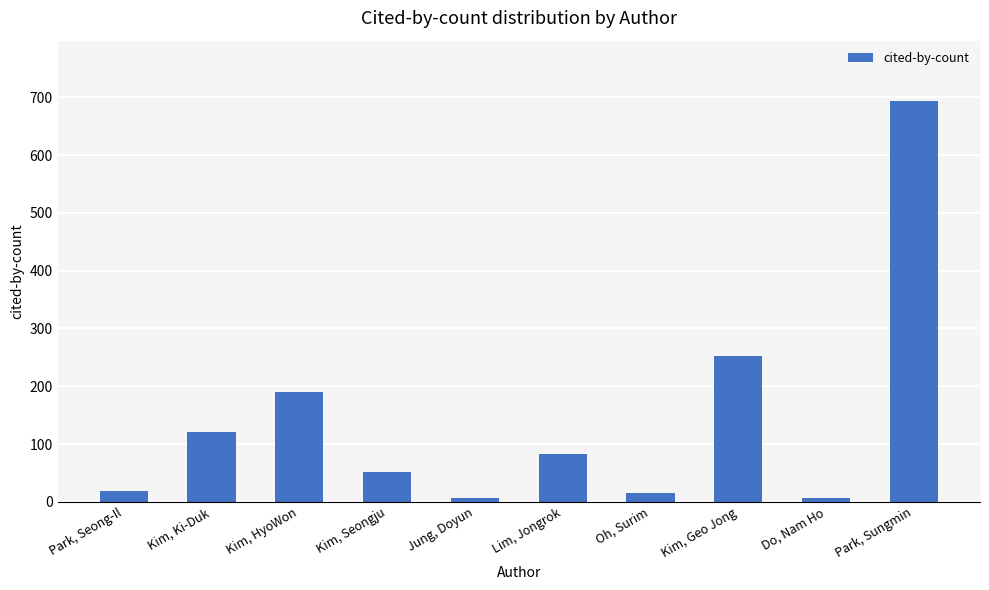

What is the sum of all values?

1438